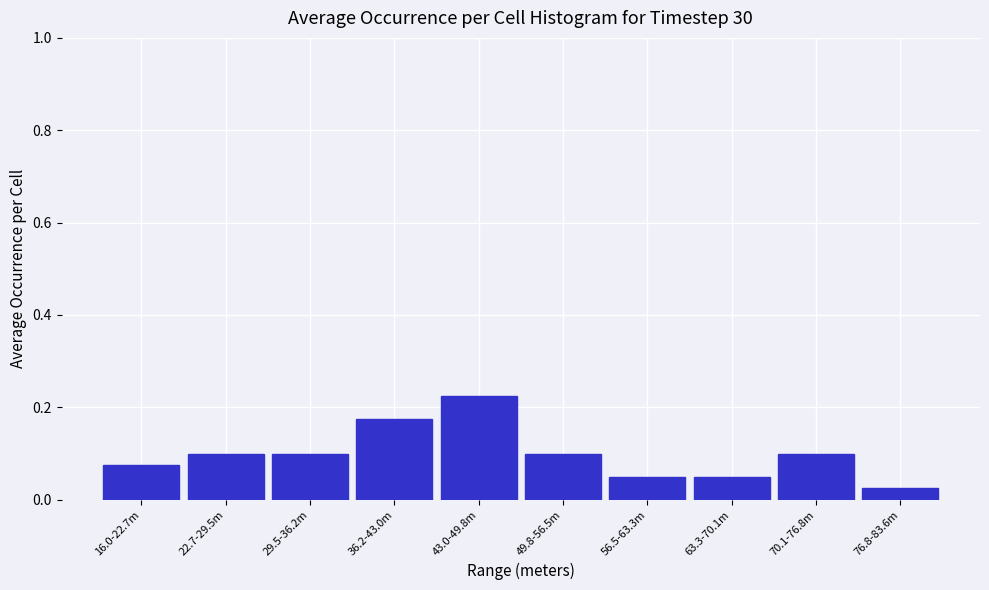

Is it true that the value at 70.1-76.8m is 0.1?

True